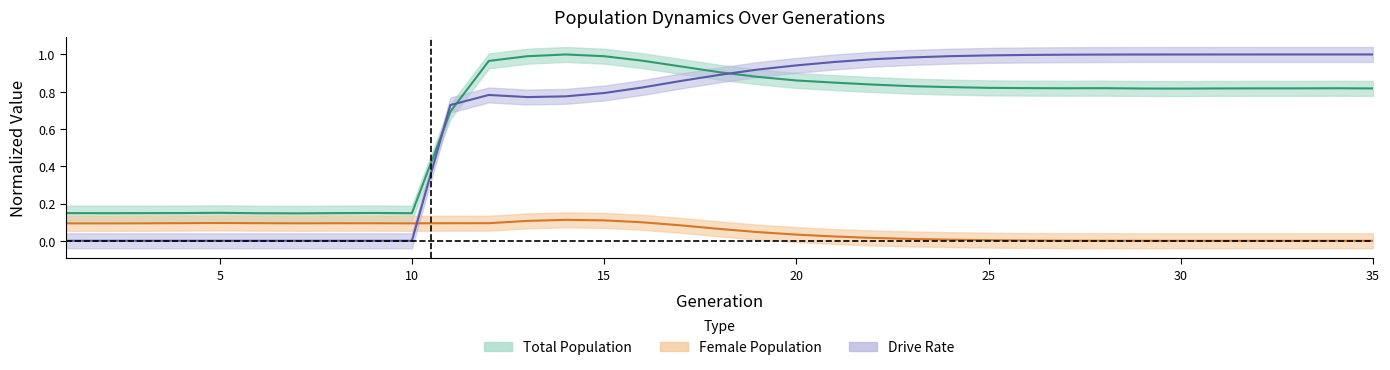

At which category does female_size reach its first local valley?

2